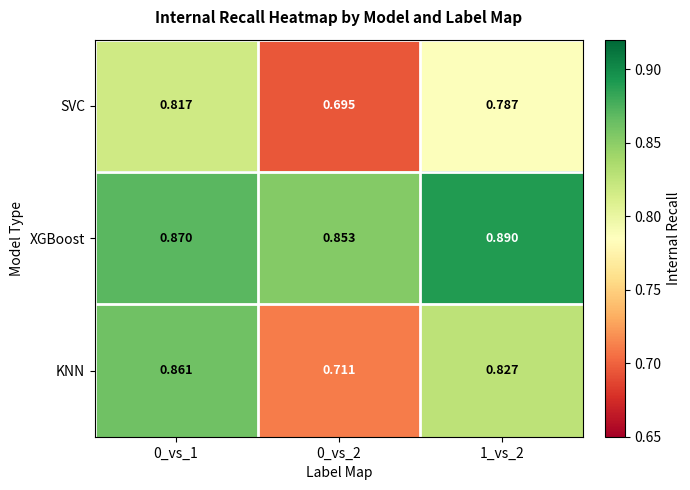

Is the value of XGBoost at 0_vs_1 greater than the value of SVC at 0_vs_1?

Yes